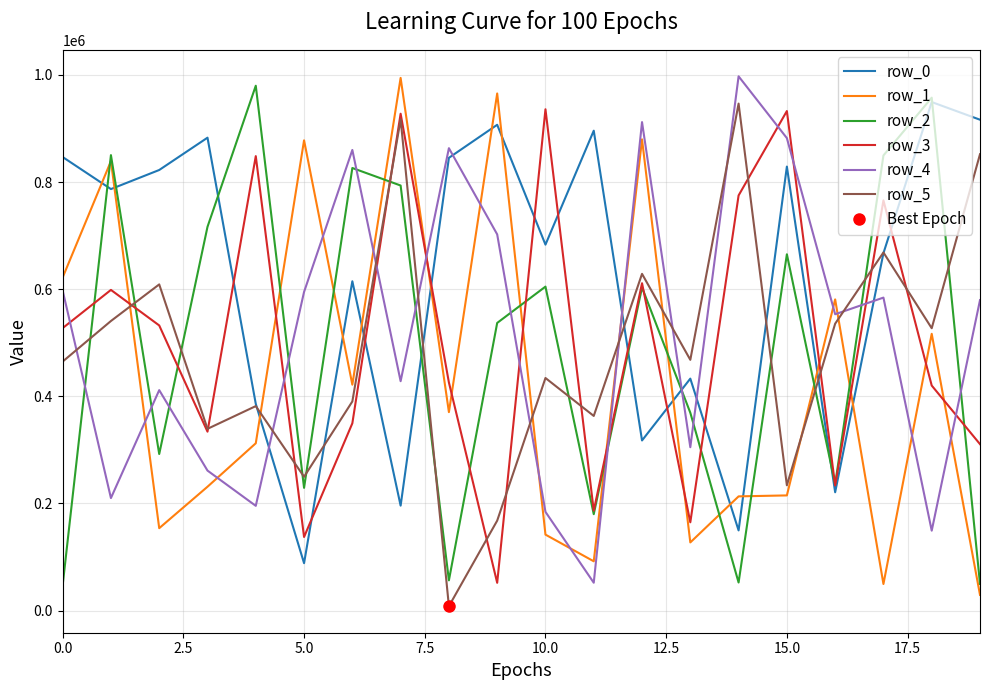

After their last crossing, which series has the higher values: row_1 or row_0?

row_0